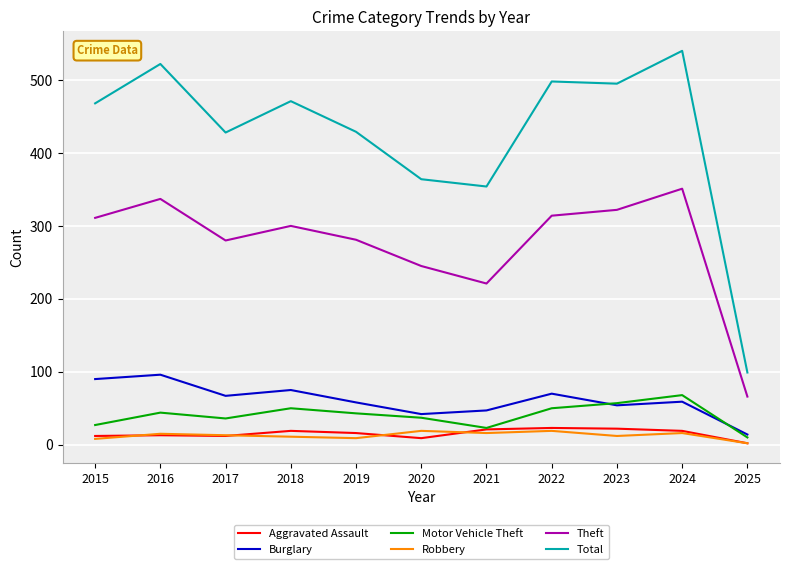

Between 2015 and 2020, which series saw the biggest shift?

Total